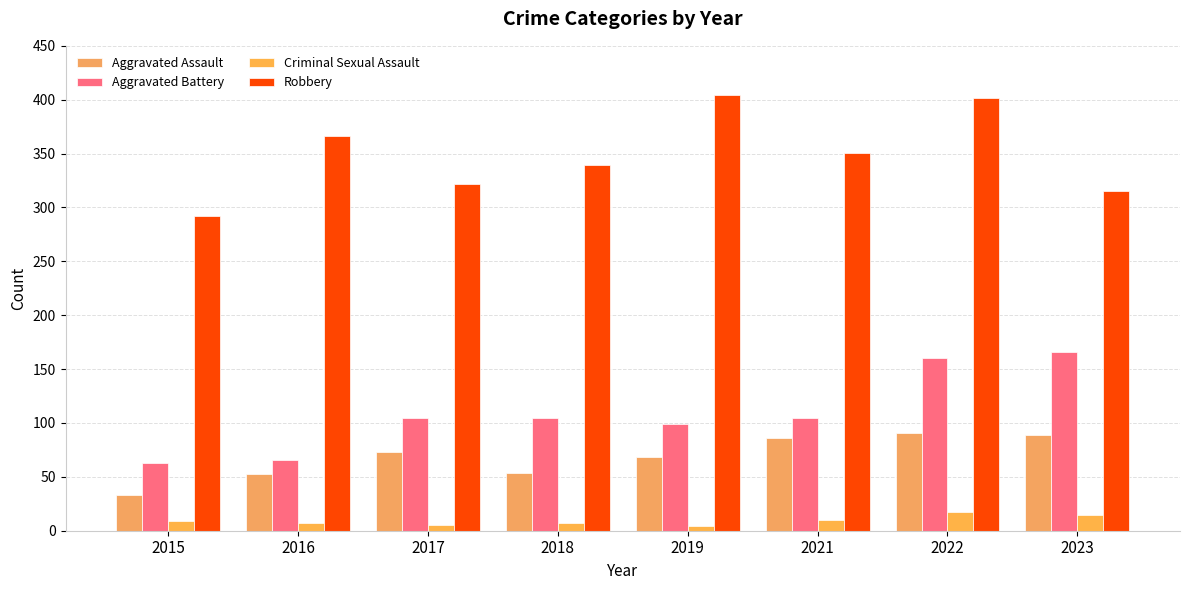

What is the value of the Aggravated Battery bar at the 4th from the left?

105